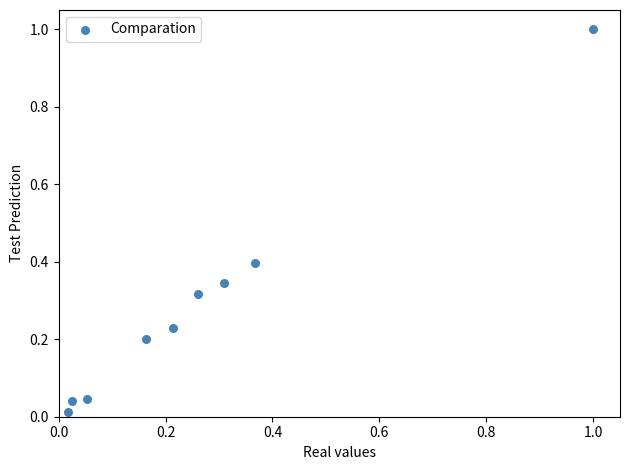

What is the range of X values (max minus min)?

1.0